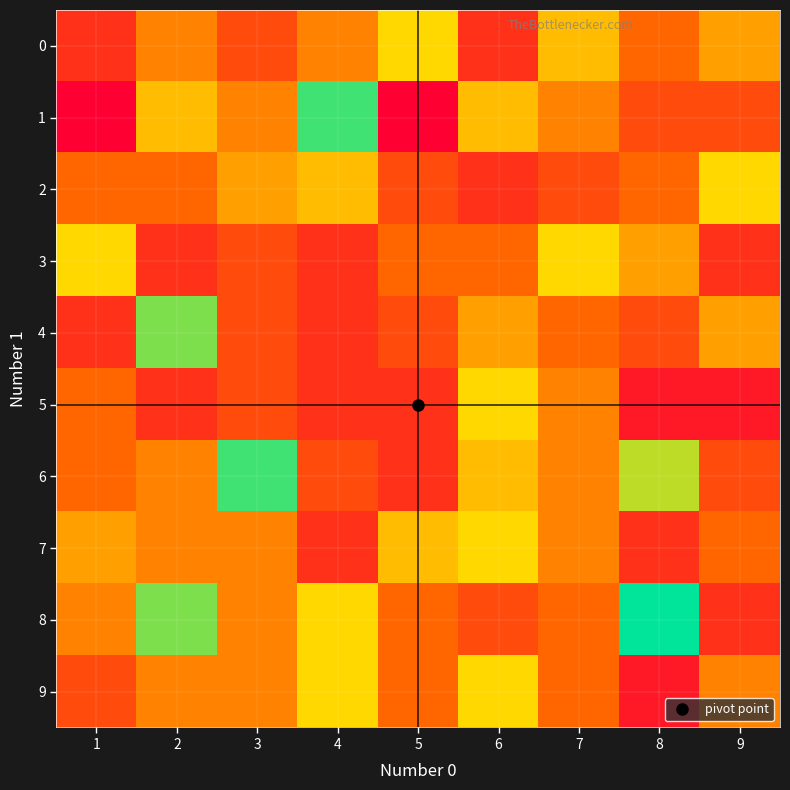

Which has a higher value, 1 or 7?

7